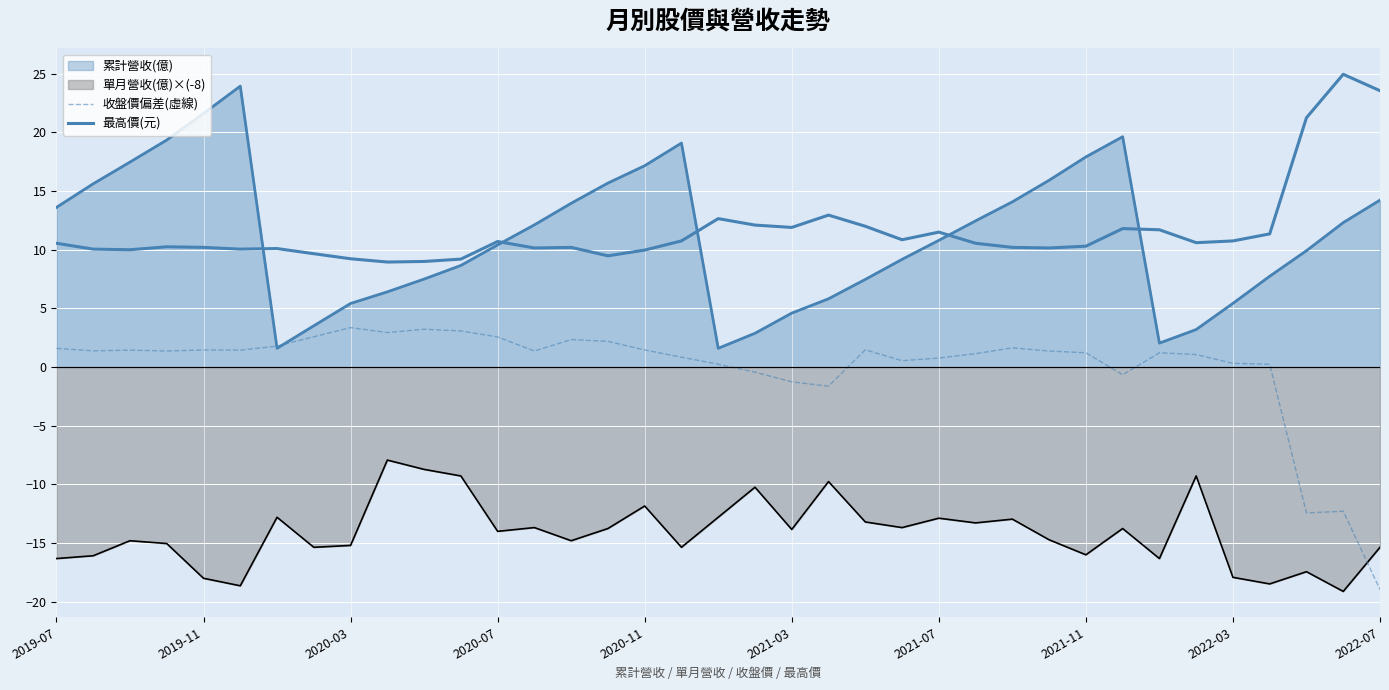

How many lines are shown in the chart?

4